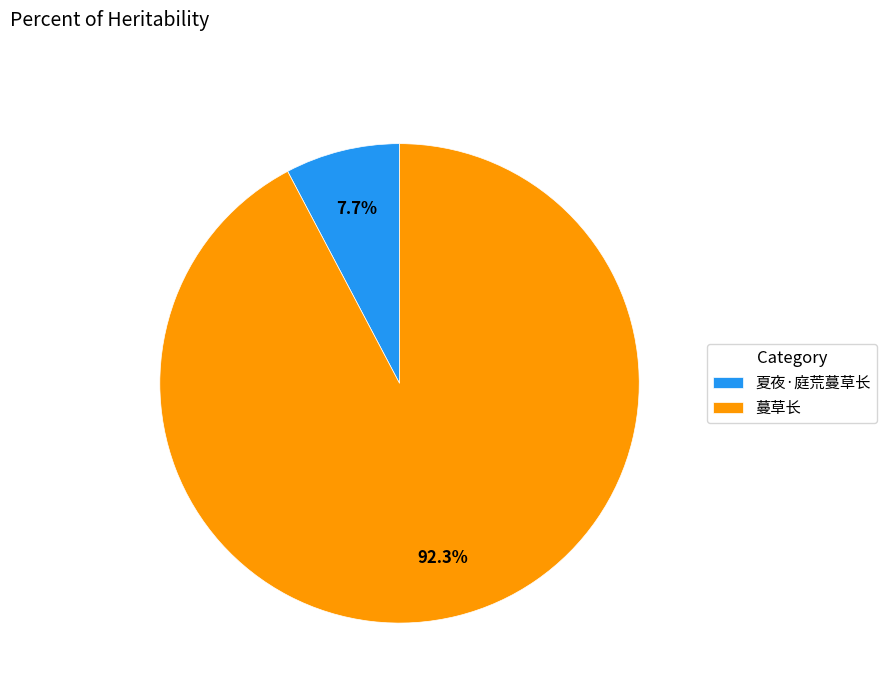

Between 蔓草长 and 夏夜·庭荒蔓草长, which is larger?

蔓草长